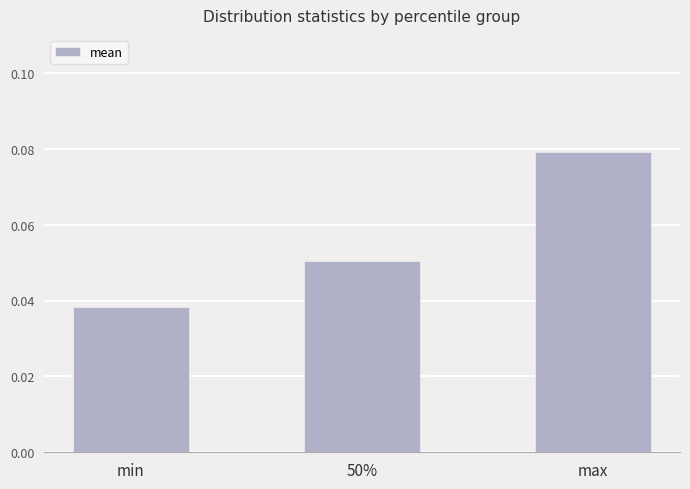

Does the chart contain stacked bars?

No